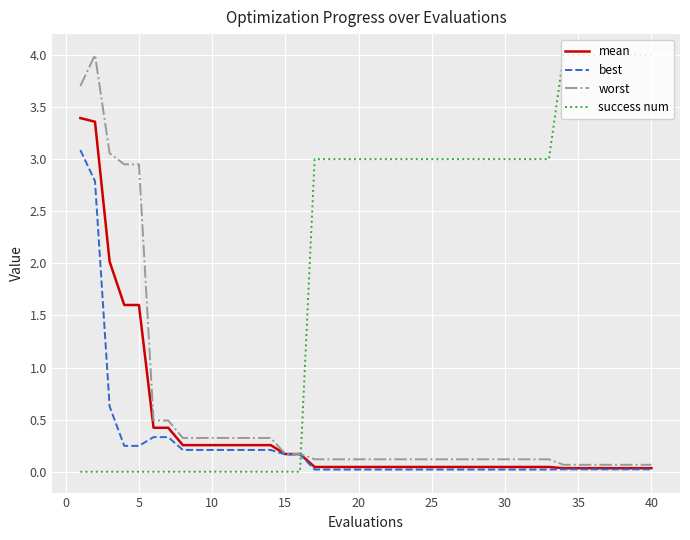

True or false: best and success num cross at least once.

True